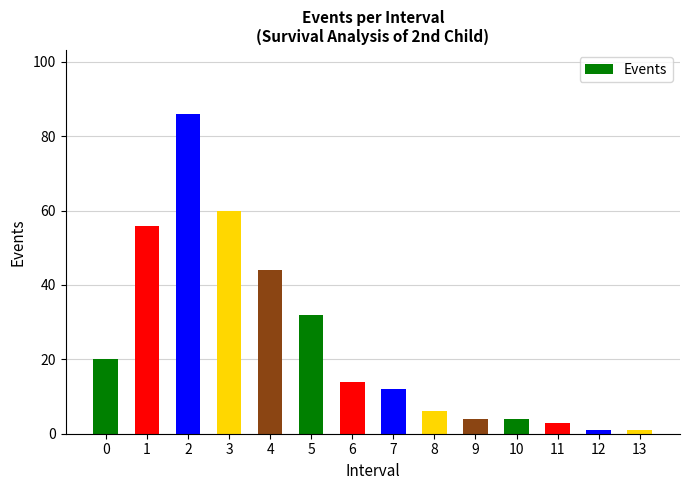

Reading left to right, what are all the values shown in this chart?

0=20	1=56	2=86	3=60	4=44	5=32	6=14	7=12	8=6	9=4	10=4	11=3	12=1	13=1